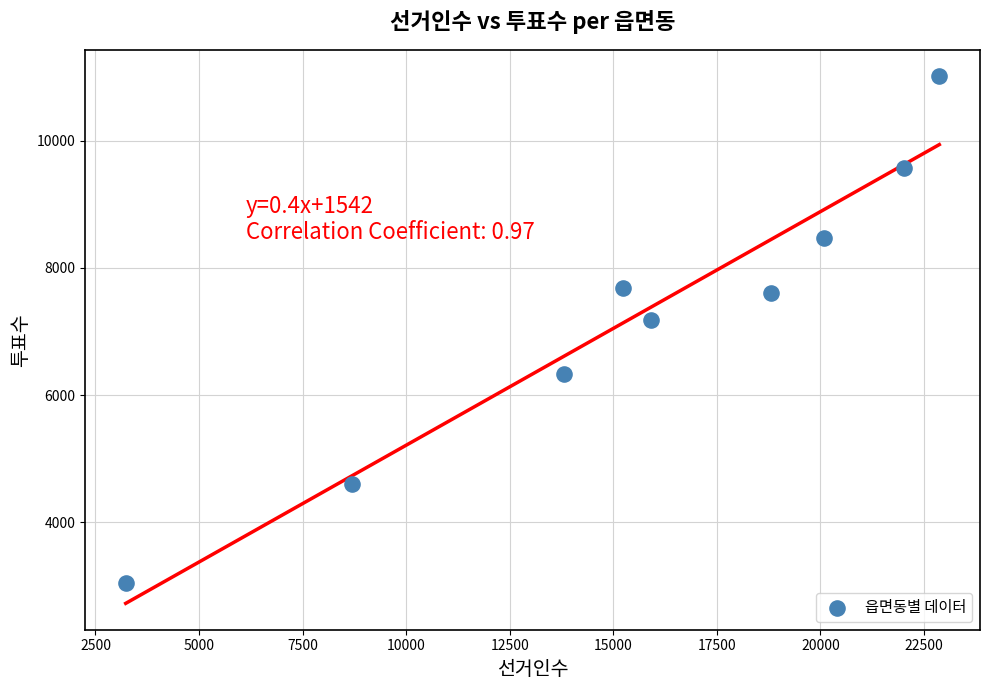

What Y value in the scatter plot is closest to 7030?

7175